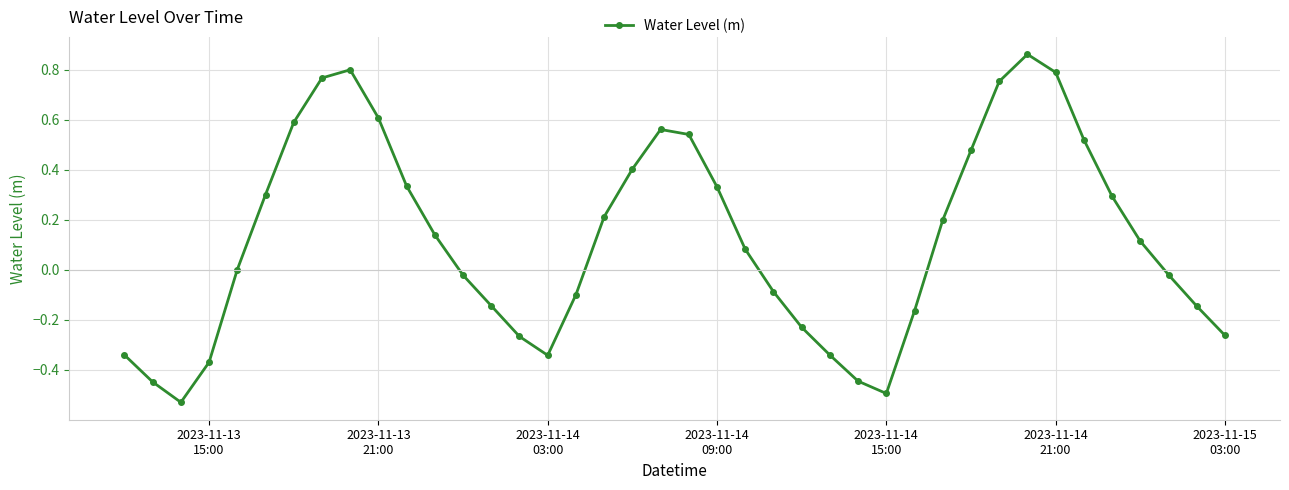

How many data points does each series have?

40